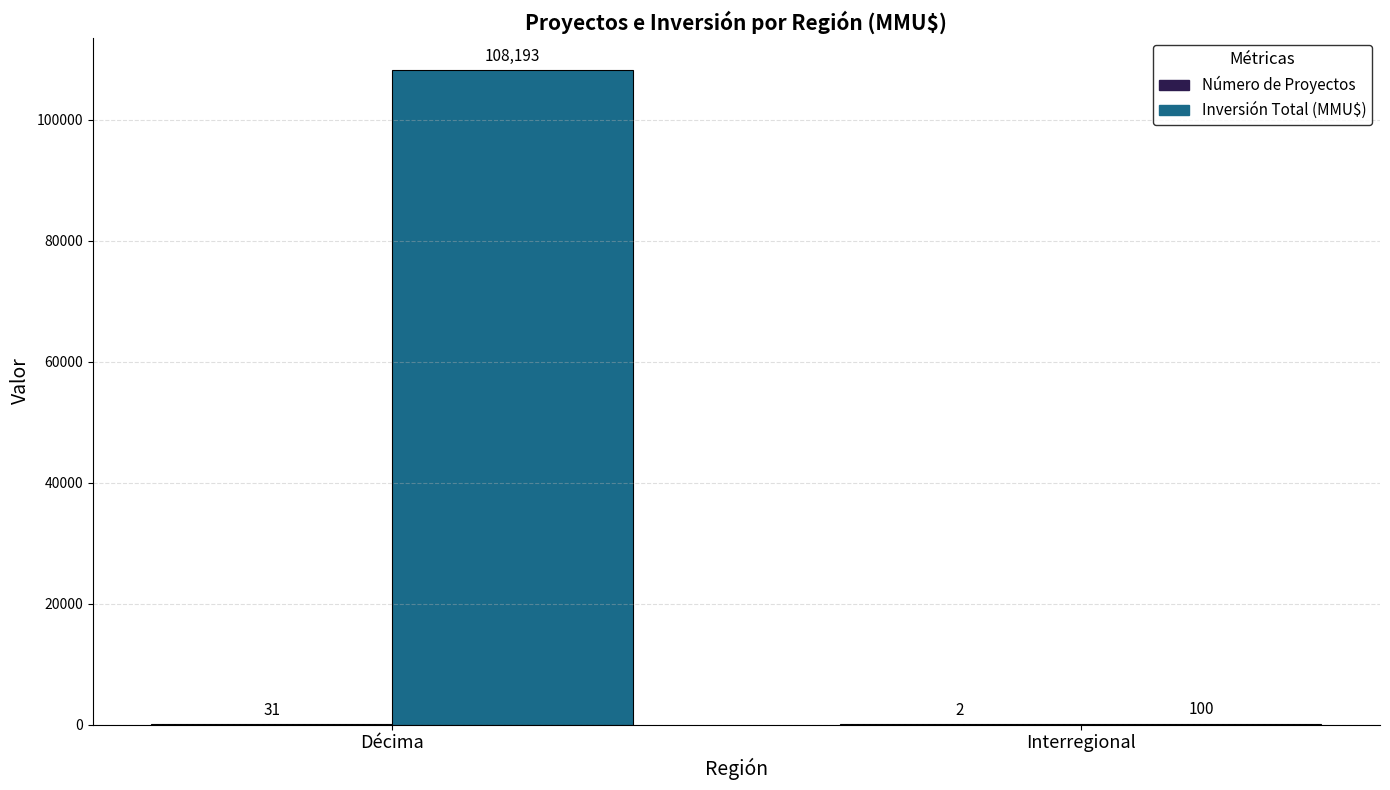

Count the number of categories in the chart.

2